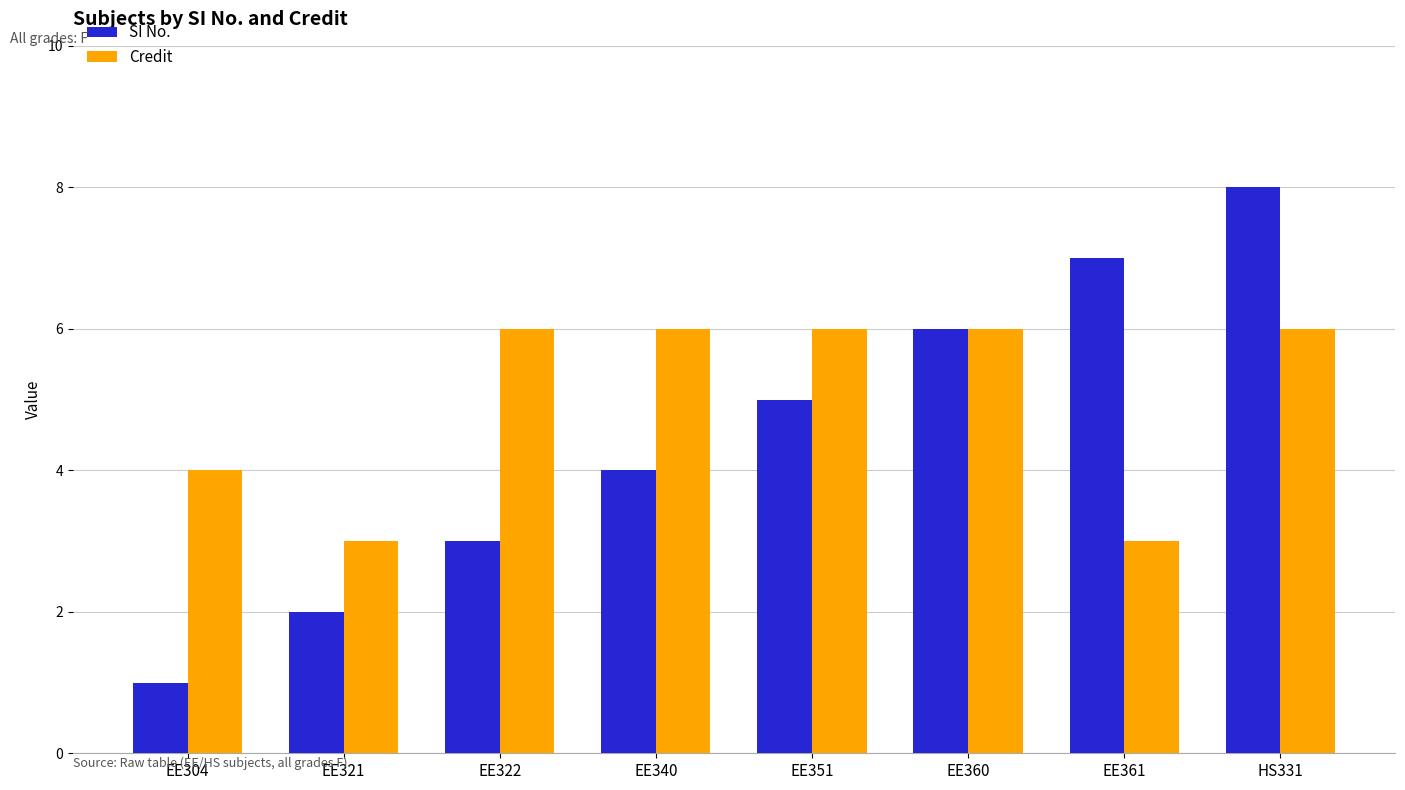

The SI No. series shows 1 at EE351. True or false?

False